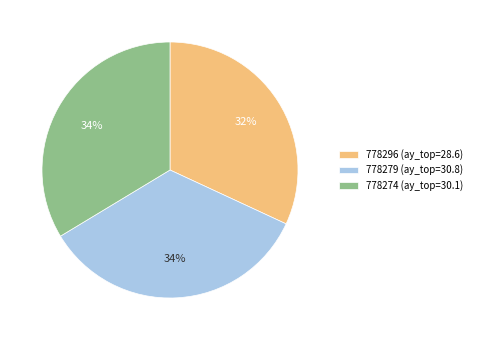

Which has a higher value, 778279 or 778274?

778279